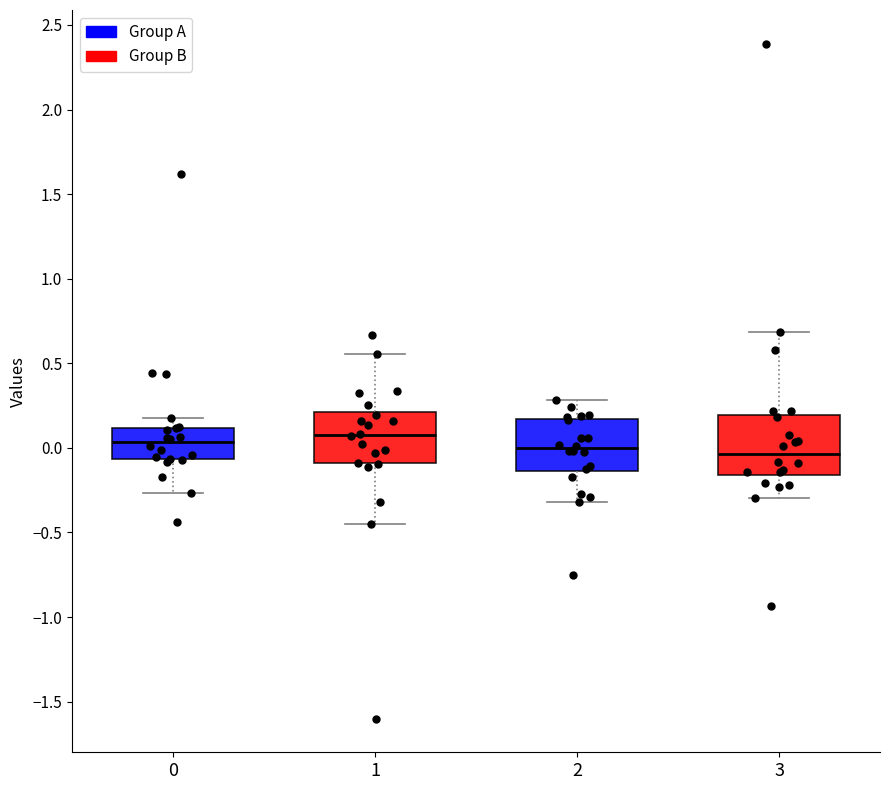

Reading left to right, transcribe this box plot: for each box, give where its median line is, the range the box spans, and where its two whiskers end, as read against the y-axis. The values are not printed on the chart, so give them approximately, as read against the axis.

0: median 0.05, box -0.05 to 0.10, whiskers -0.25 to 0.20
1: median 0.10, box -0.10 to 0.20, whiskers -0.45 to 0.55
2: median 0.00, box -0.15 to 0.15, whiskers -0.30 to 0.30
3: median -0.05, box -0.15 to 0.20, whiskers -0.30 to 0.70